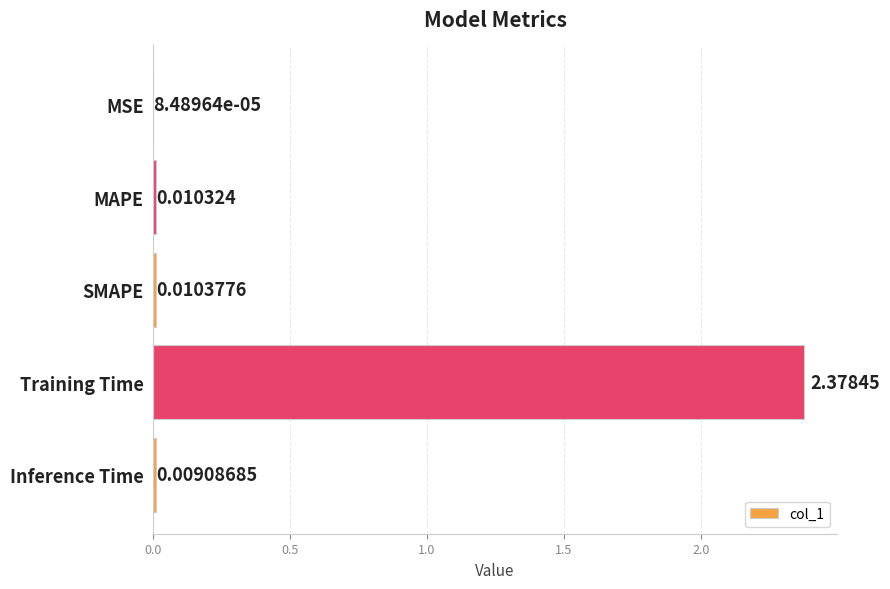

How many data points does each series have?

5